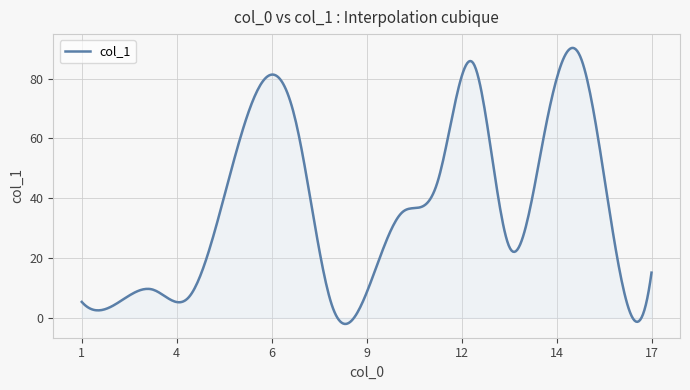

How many lines are shown in the chart?

1